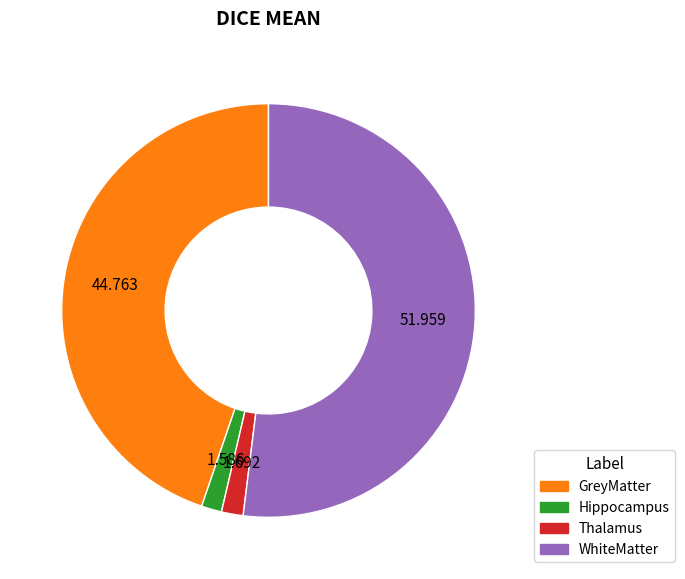

Does any single category account for the majority?

Yes